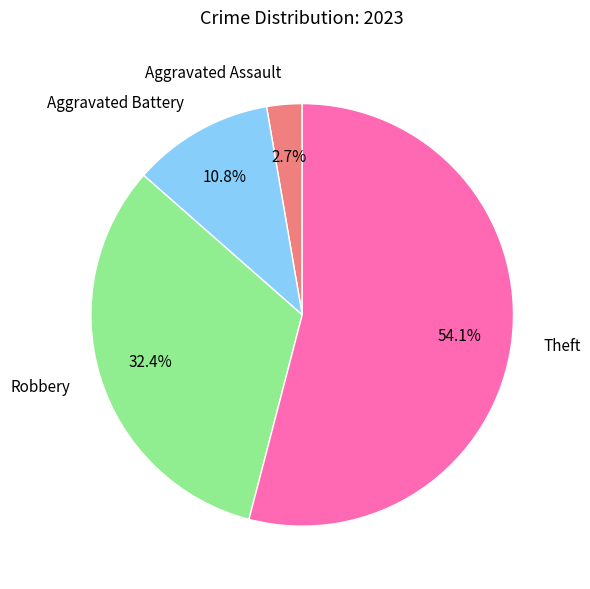

Count the number of slices in the pie.

4